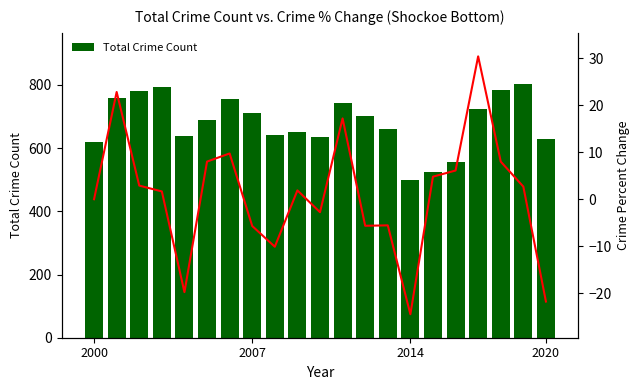

Between 13 and 19, which series saw the biggest shift?

Total Crime Count